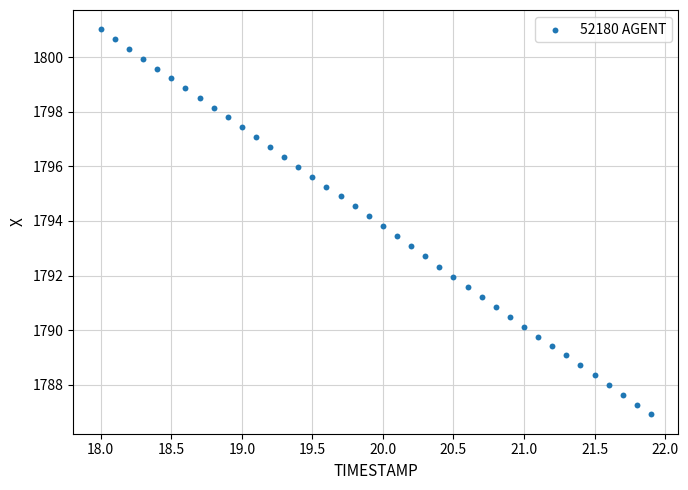

What is the range of X values (max minus min)?

3.9